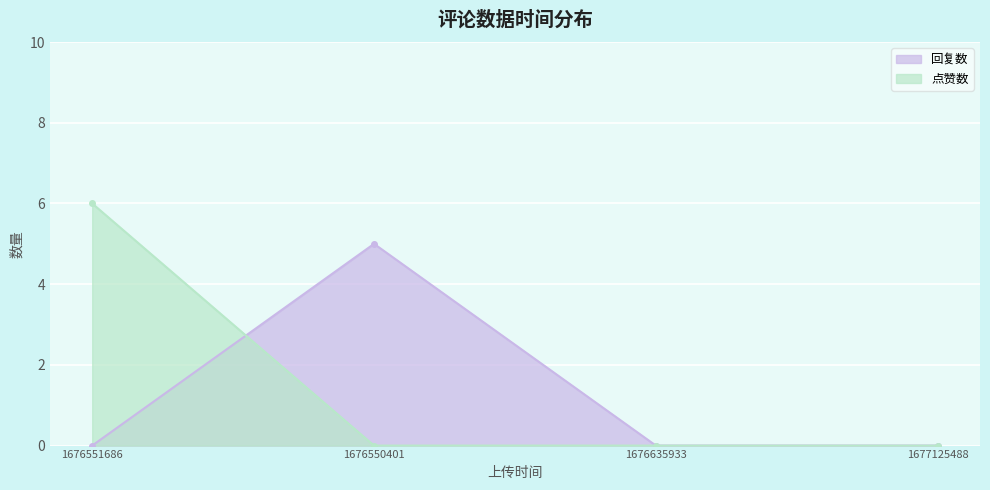

How many intersections are there between 回复数 and 点赞数?

1